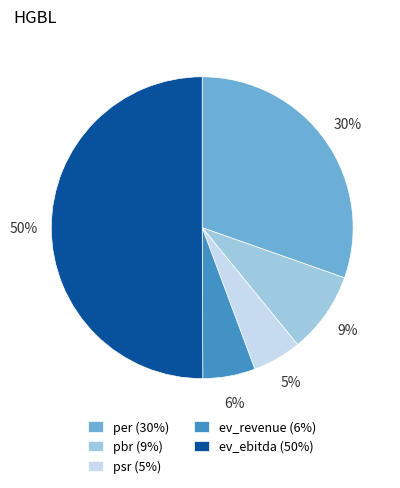

To the nearest percent, what percentage of the pie is ev_ebitda?

50%